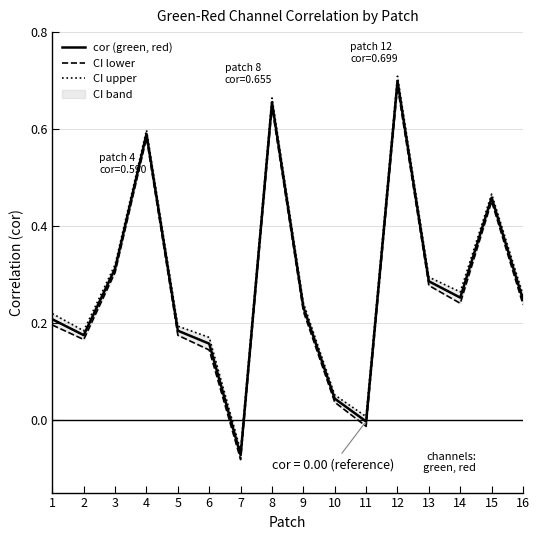

Where does the CI upper series first go above 0?

1